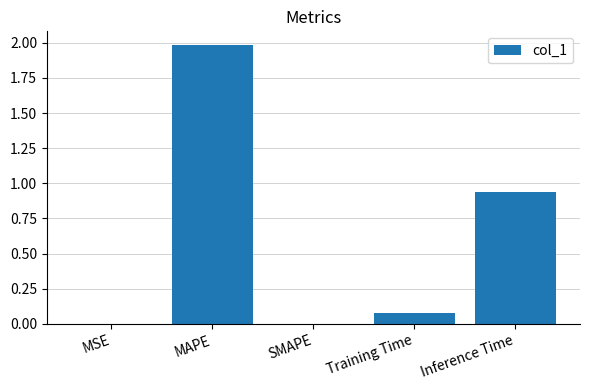

The chart shows a value of 2.0 at MAPE. True or false?

True